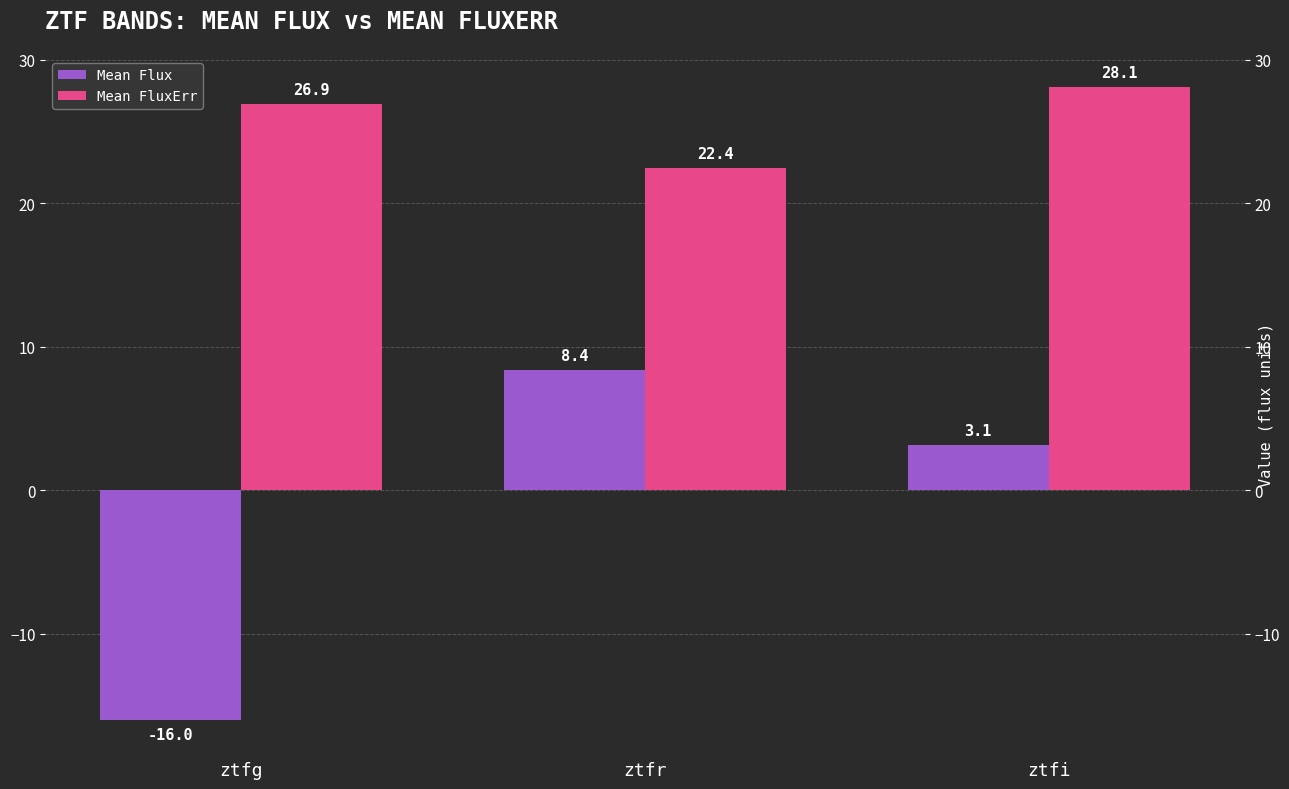

How many distinct data groups are displayed?

2